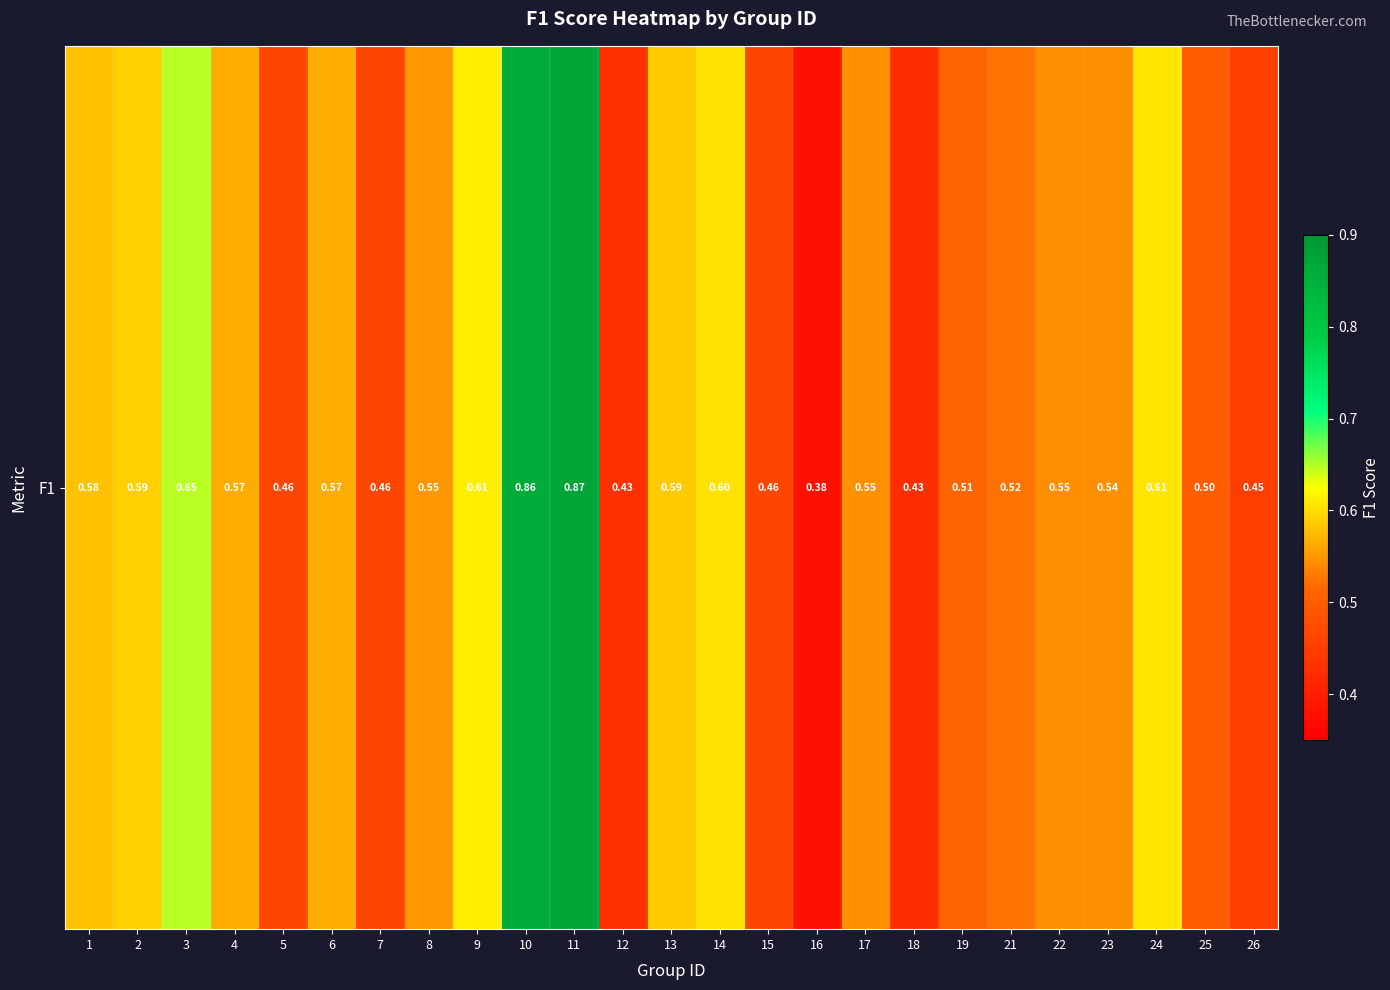

What is the difference between the second highest and minimum values?

0.5